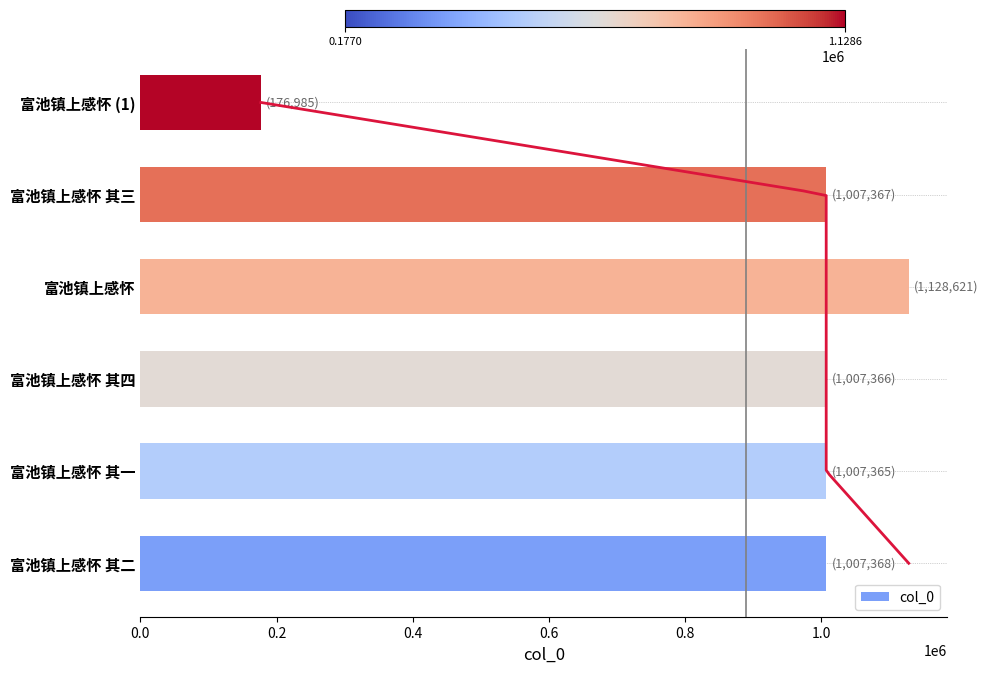

Reading left to right, list all the values displayed in this chart.

1007368	1007365	1007366	1128621	1007367	176985